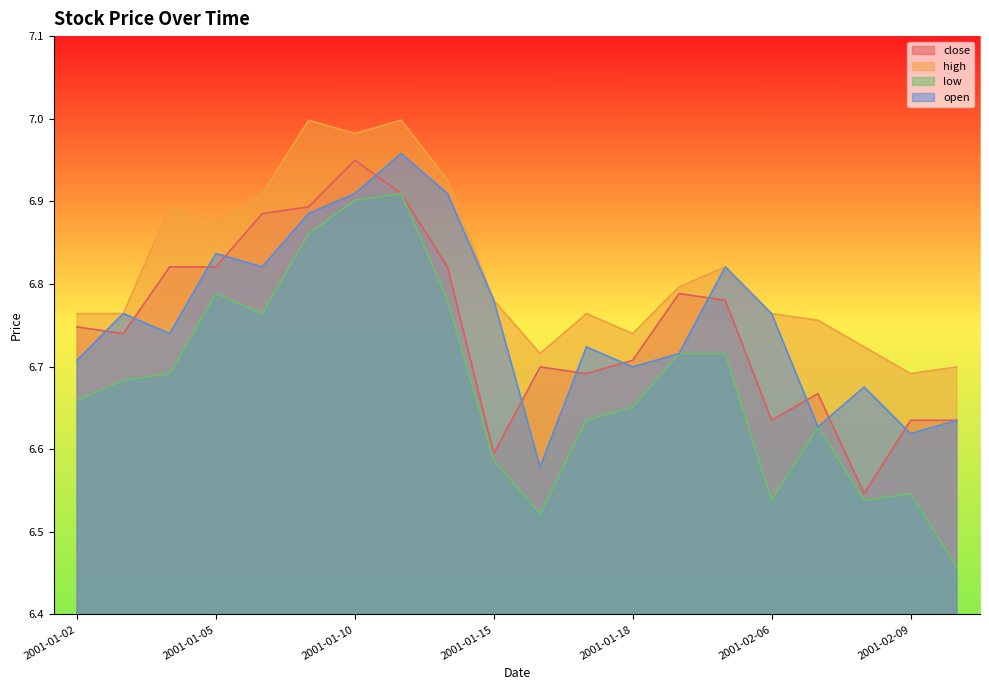

Count the open values in the range 6 to 7.

20